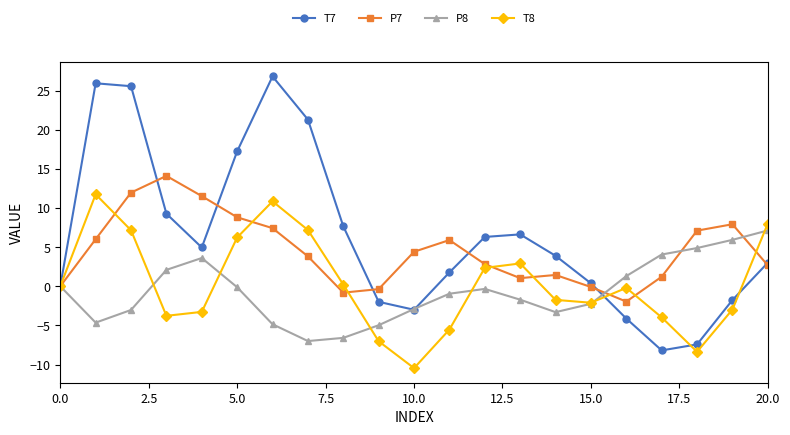

True or false: T7 has more than 2 points higher than both neighbors.

True